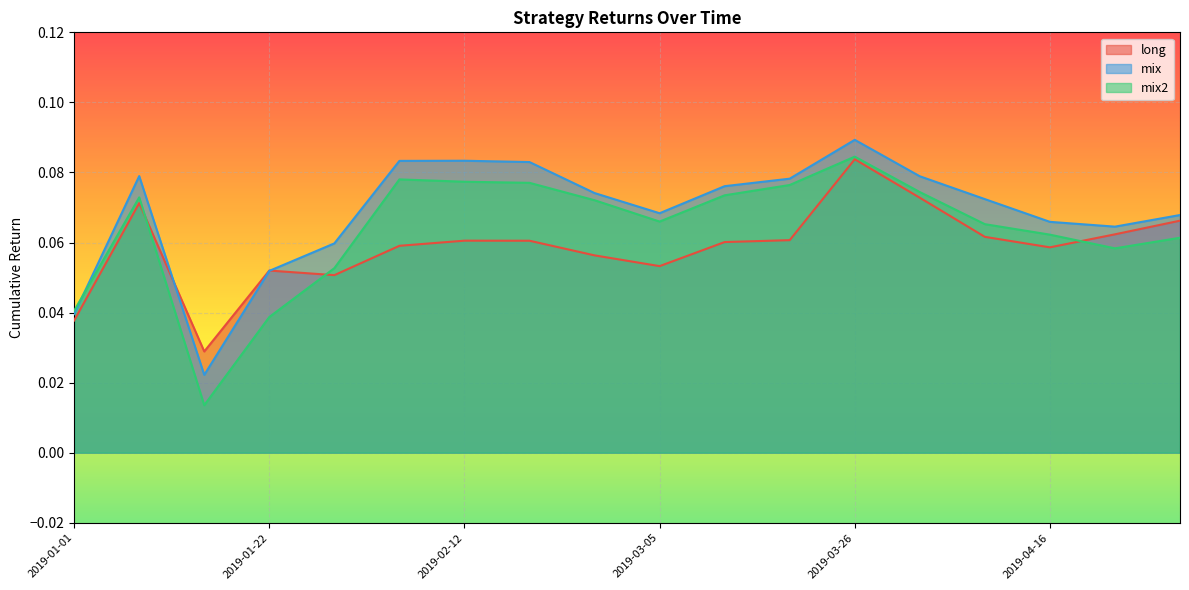

Reading left to right, list all the values displayed in this chart.

long: 2019-01-01=0.0	2019-01-08=0.1	2019-01-15=0.0	2019-01-22=0.1	2019-01-29=0.1	2019-02-05=0.1	2019-02-12=0.1	2019-02-19=0.1	2019-02-26=0.1	2019-03-05=0.1	2019-03-12=0.1	2019-03-19=0.1	2019-03-26=0.1	2019-04-02=0.1	2019-04-09=0.1	2019-04-16=0.1	2019-04-23=0.1	2019-04-30=0.1
mix: 2019-01-01=0.0	2019-01-08=0.1	2019-01-15=0.0	2019-01-22=0.1	2019-01-29=0.1	2019-02-05=0.1	2019-02-12=0.1	2019-02-19=0.1	2019-02-26=0.1	2019-03-05=0.1	2019-03-12=0.1	2019-03-19=0.1	2019-03-26=0.1	2019-04-02=0.1	2019-04-09=0.1	2019-04-16=0.1	2019-04-23=0.1	2019-04-30=0.1
mix2: 2019-01-01=0.0	2019-01-08=0.1	2019-01-15=0.0	2019-01-22=0.0	2019-01-29=0.1	2019-02-05=0.1	2019-02-12=0.1	2019-02-19=0.1	2019-02-26=0.1	2019-03-05=0.1	2019-03-12=0.1	2019-03-19=0.1	2019-03-26=0.1	2019-04-02=0.1	2019-04-09=0.1	2019-04-16=0.1	2019-04-23=0.1	2019-04-30=0.1